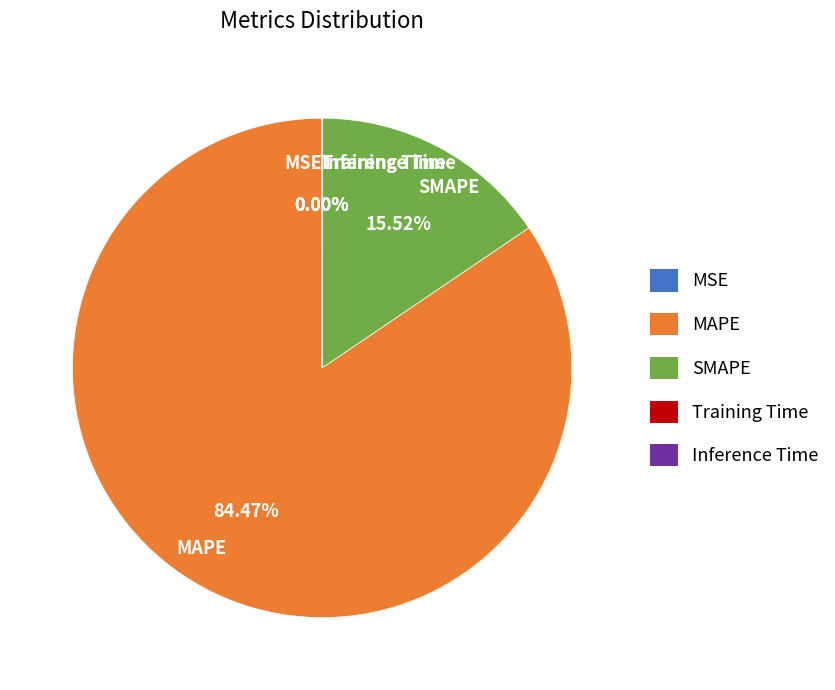

Does MAPE account for over 50% of the chart?

Yes